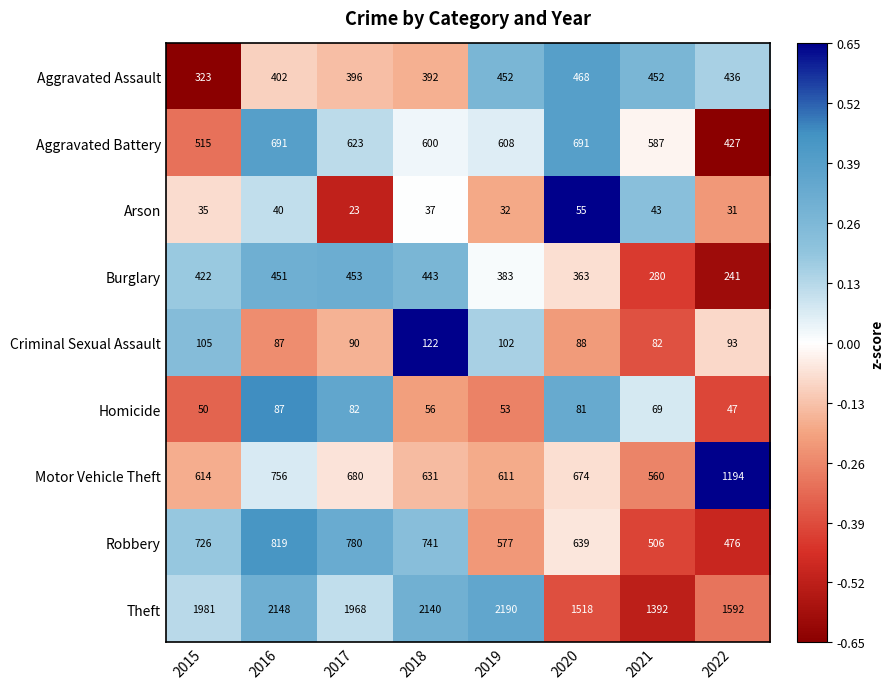

The value of Motor Vehicle Theft at 2019 is 611. True or false?

True